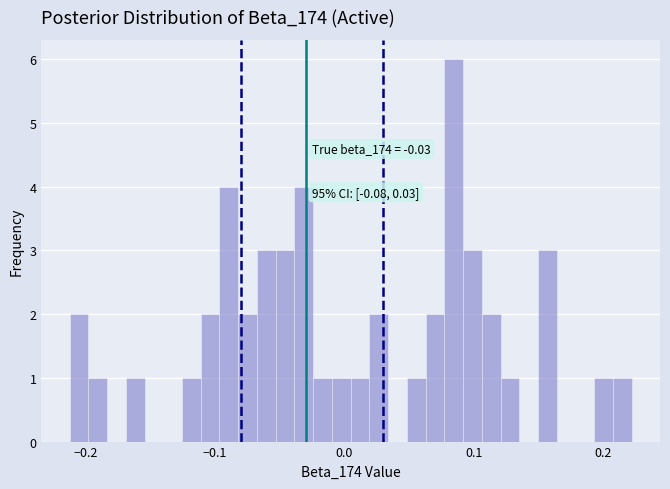

Around what value on the x-axis is the tallest bar? Give the approximate position of its centre, as read against the axis.

0.08